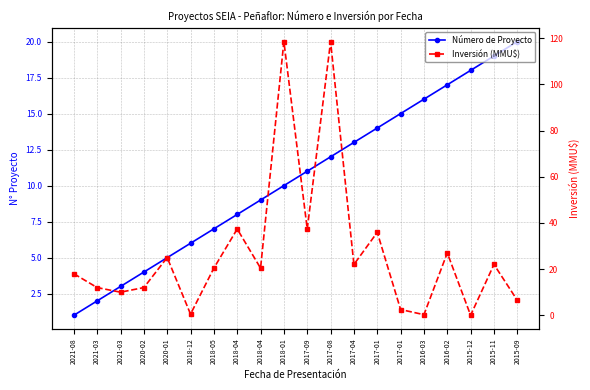

In Inversión (MMU$), how many points are lower than both neighbors (excluding endpoints)?

7